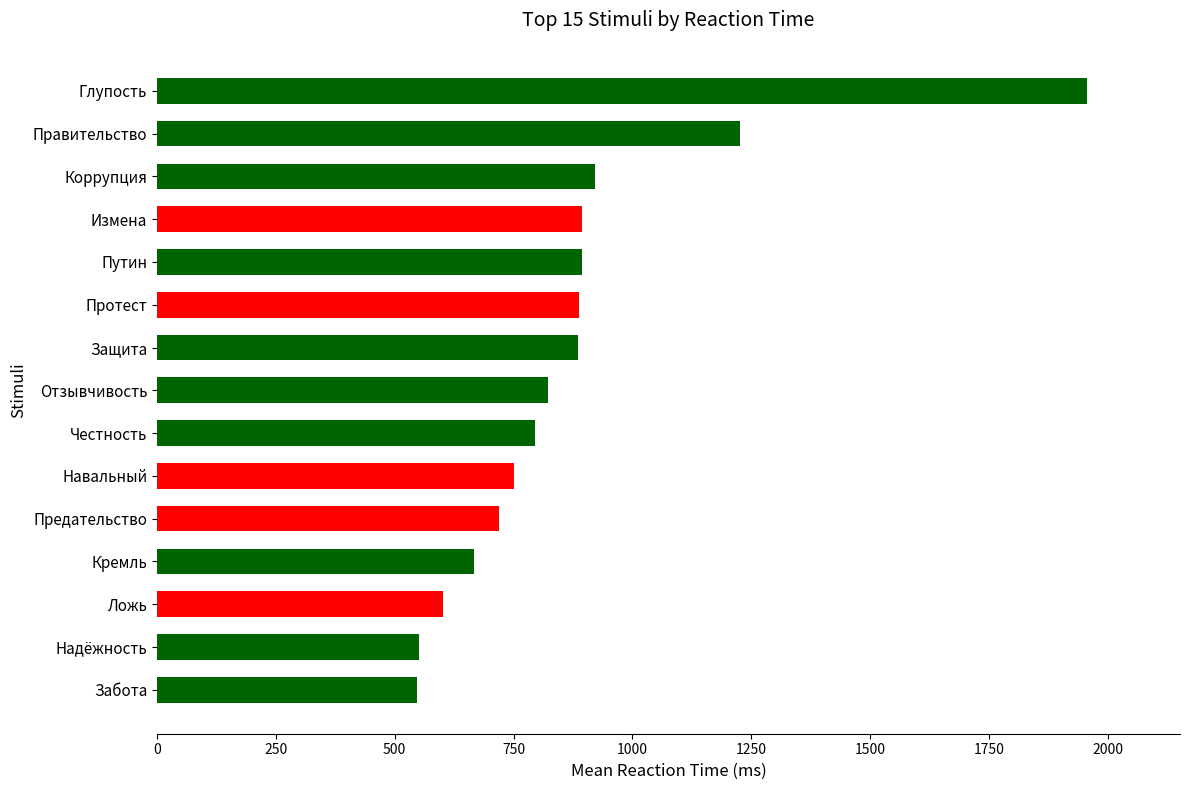

How many values are below 822?

7